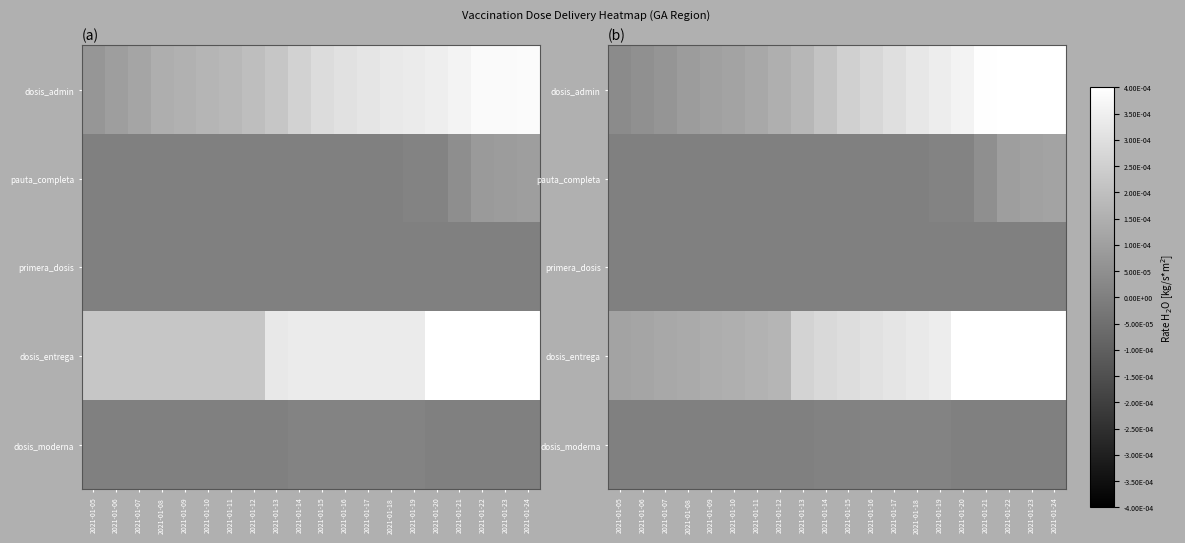

The dosis_admin series shows 0.0 at 2021-01-09. True or false?

True